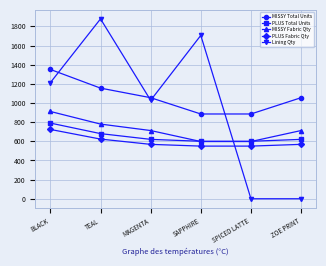

What is the difference between the second highest and minimum values in the MISSY Total Units series?

270.0